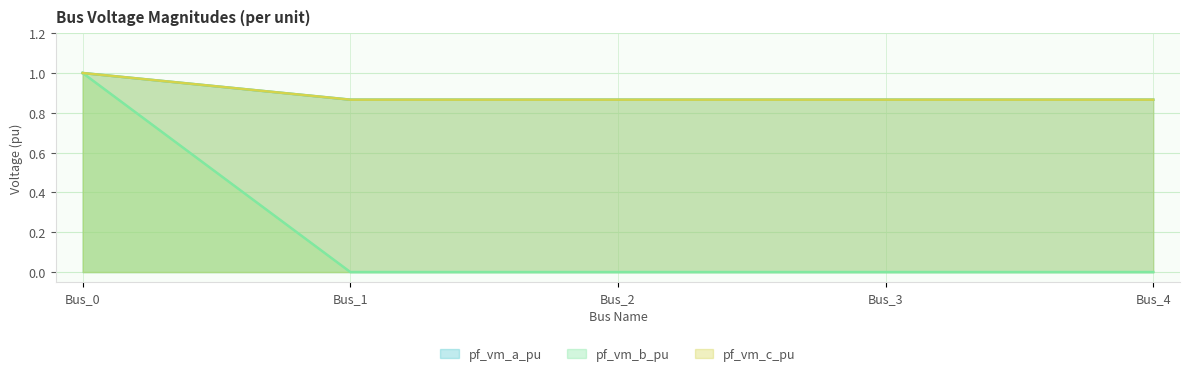

Between Bus_3 and Bus_0, which is larger?

Bus_0